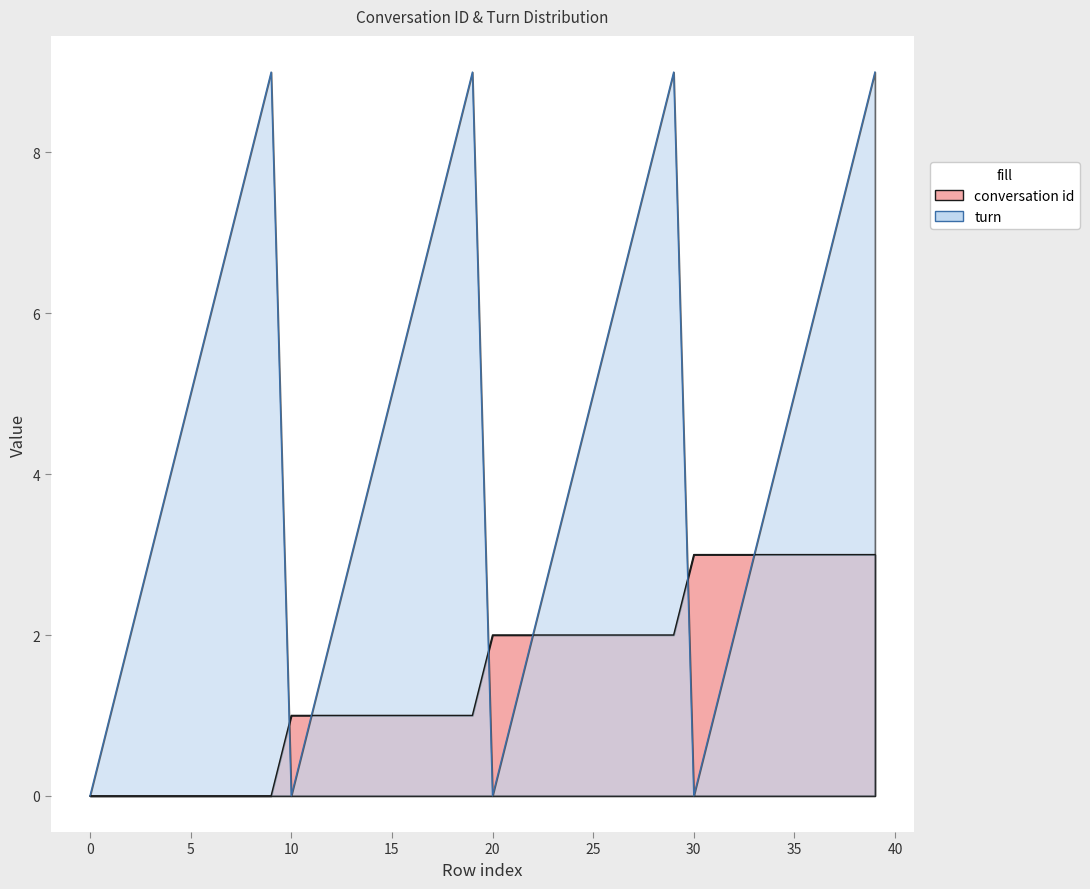

Which category has the highest value across all series?

9